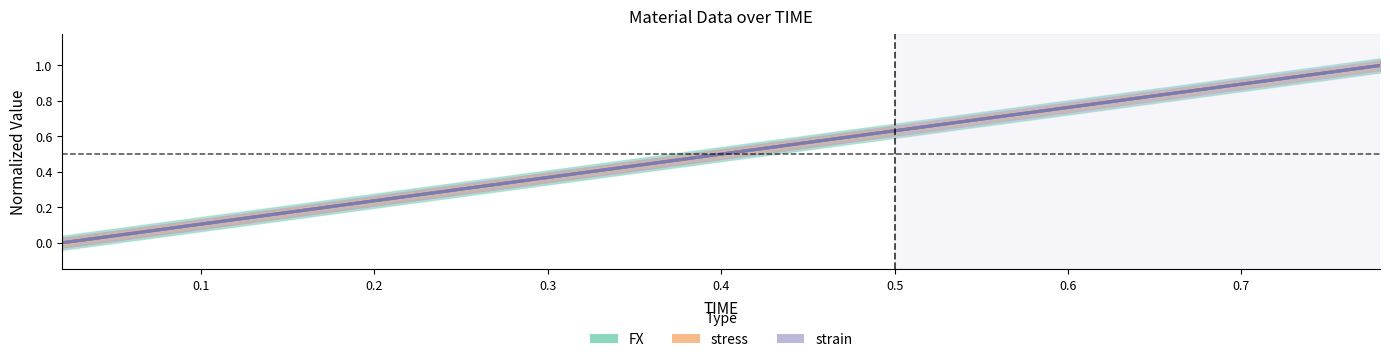

What is the value of the stress point at the 19th from the left?

0.9